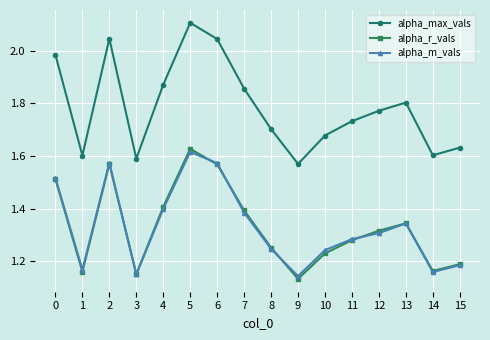

True or false: alpha_max_vals and alpha_r_vals cross at least once.

False